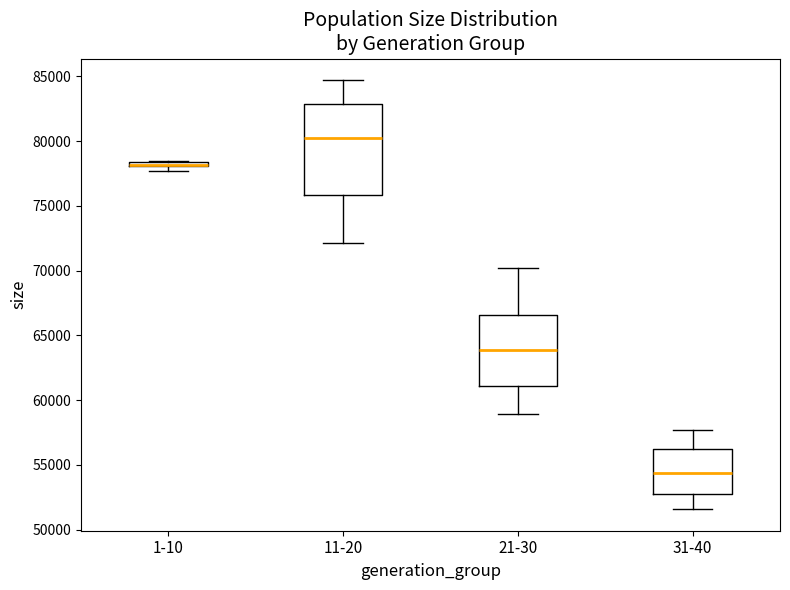

Where does the median line of the box for 11-20 sit on the y-axis? The values are not printed on the chart, so give them approximately, as read against the axis.

80500